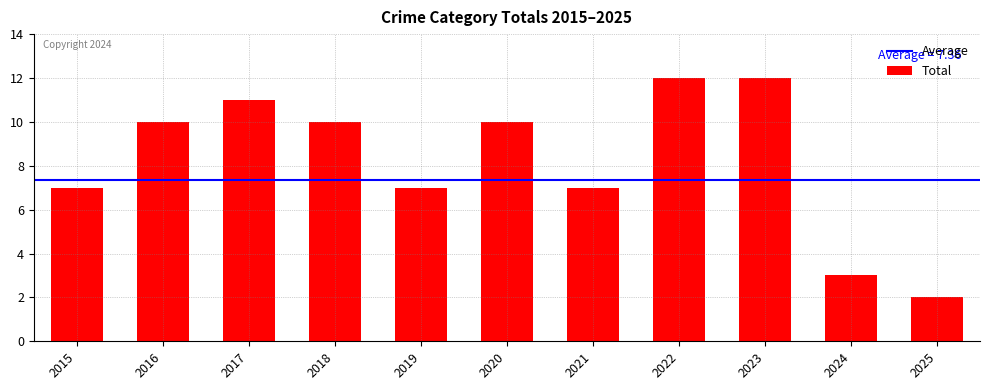

Reading left to right, extract all data points from this chart.

7	10	11	10	7	10	7	12	12	3	2